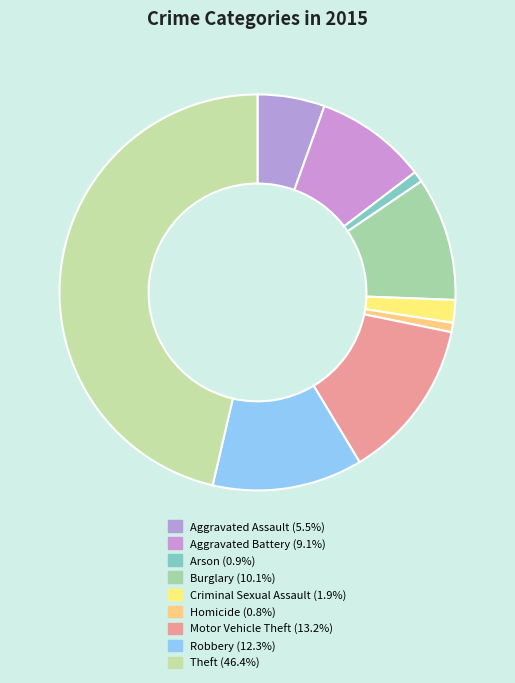

How many segments does this pie chart have?

9